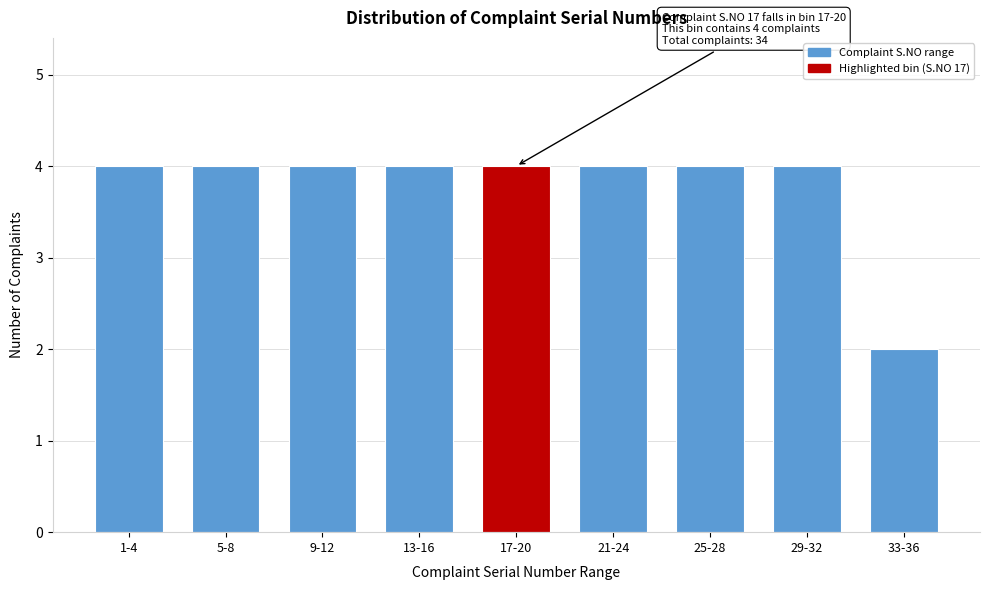

Reading left to right, list all the values displayed in this chart.

1-4=4	5-8=4	9-12=4	13-16=4	17-20=4	21-24=4	25-28=4	29-32=4	33-36=2